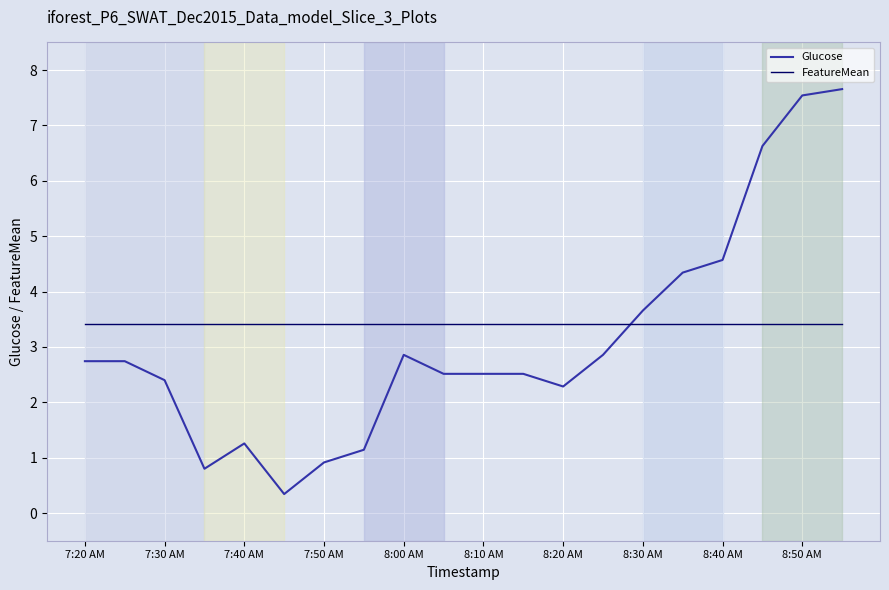

List the series in order of their peak value, lowest first.

FeatureMean, Glucose